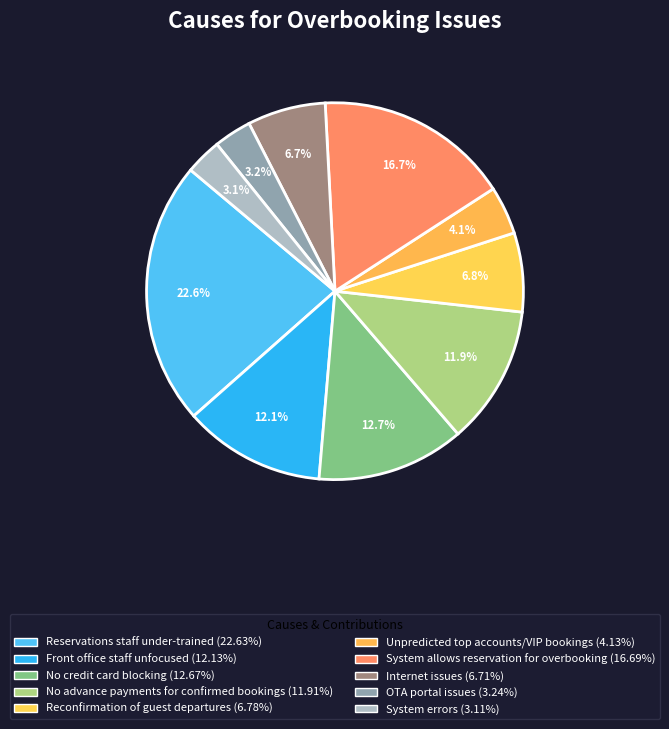

To the nearest percent, what portion does Reconfirmation of guest departures represent?

7%